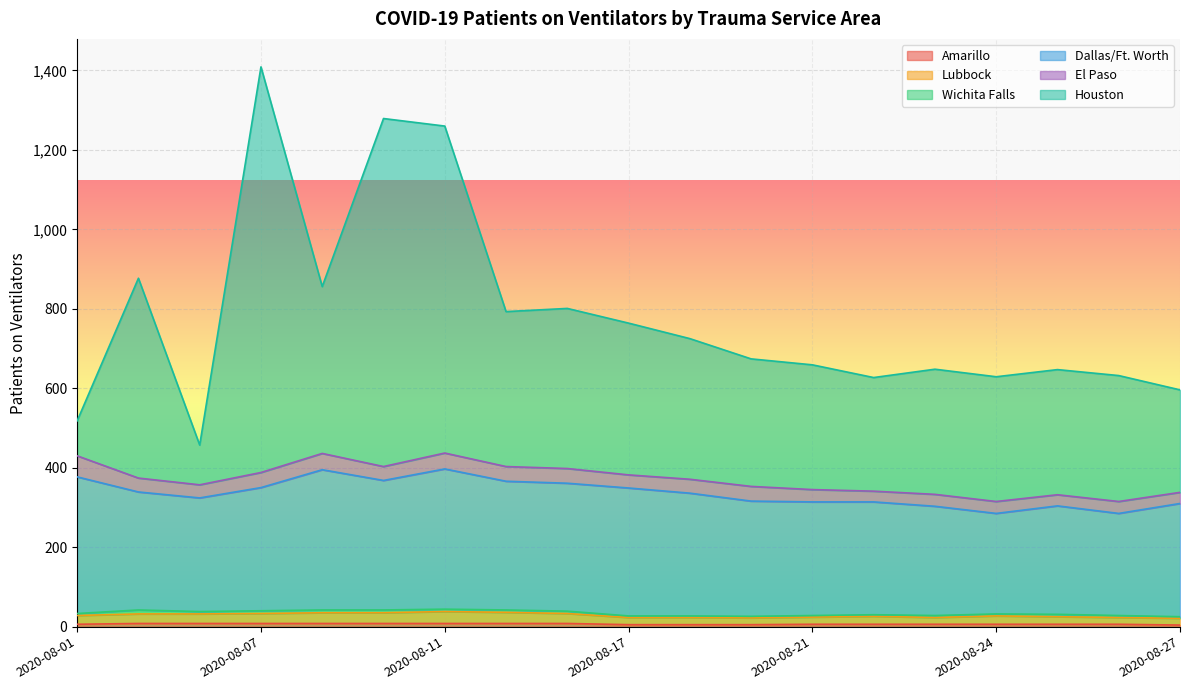

What is the value of the Dallas/Ft. Worth point at the 4th from the left?

350